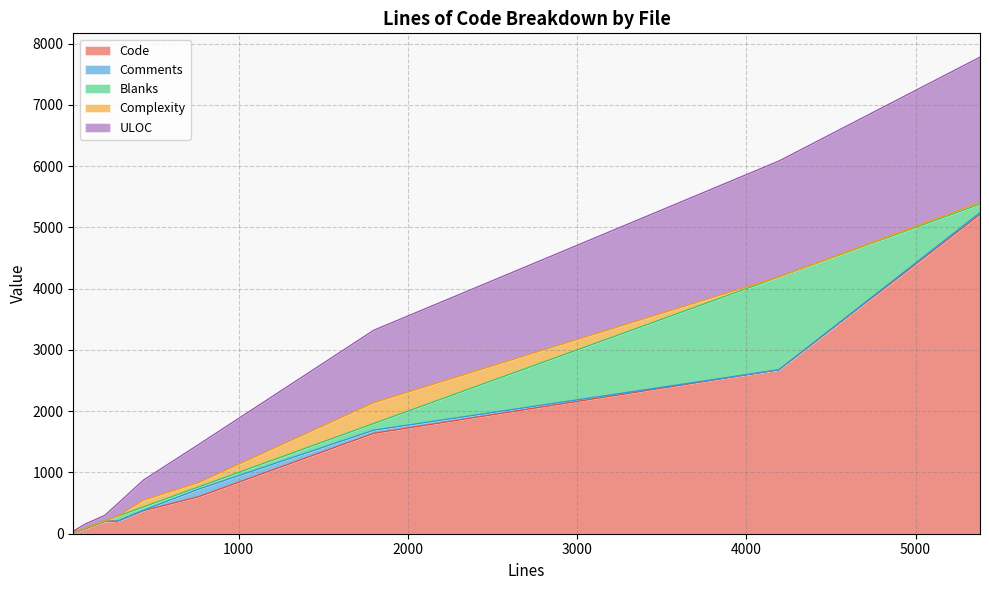

Does the chart have visible grid lines?

Yes